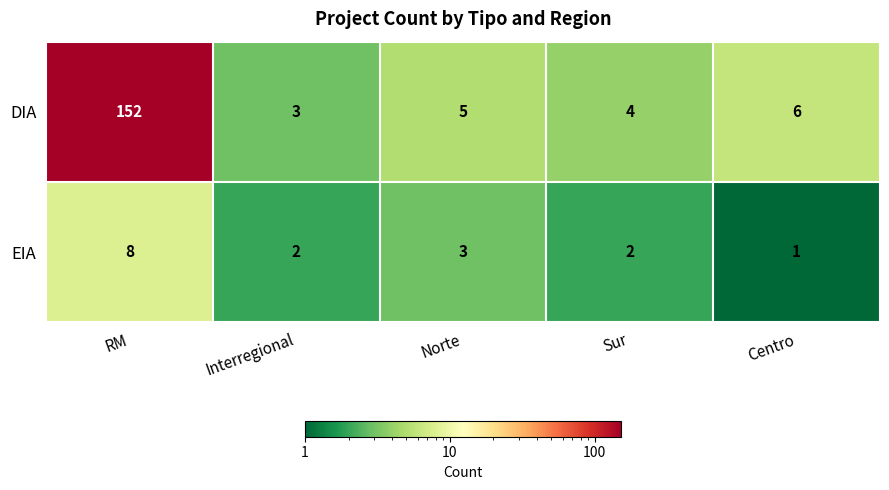

The DIA series shows 4 at Sur. True or false?

True